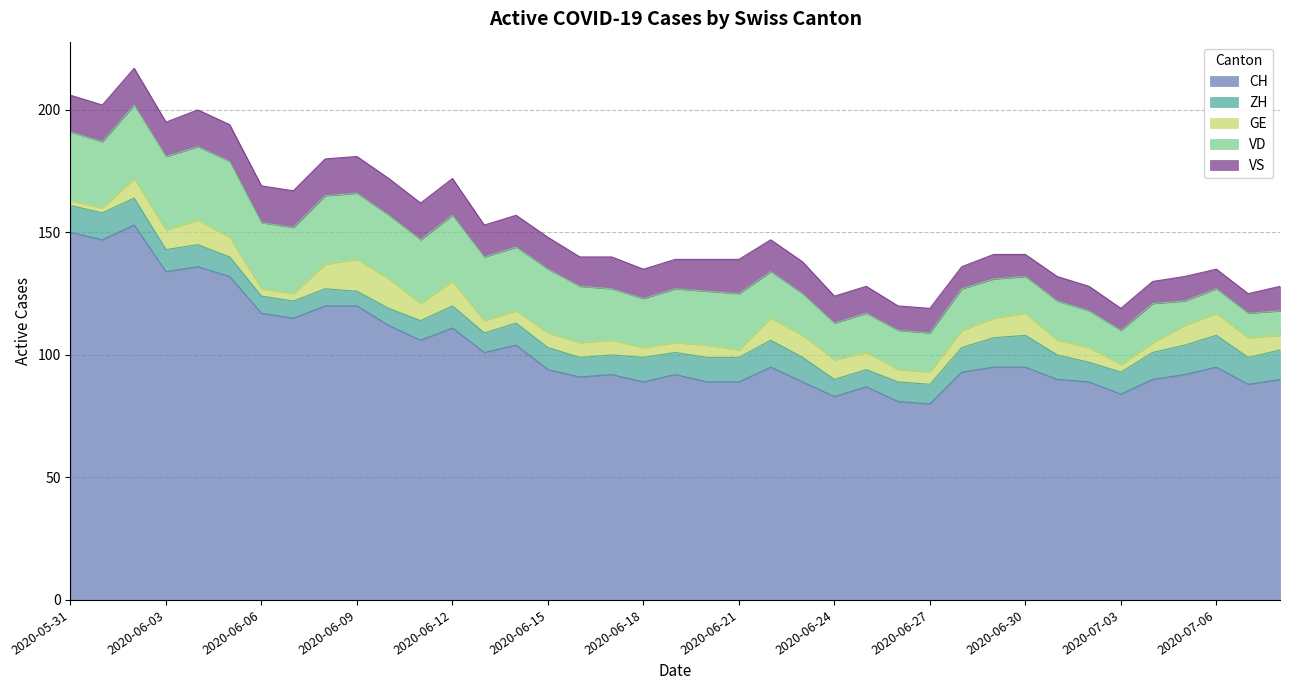

At which label does ZH first exceed 9?

2020-05-31